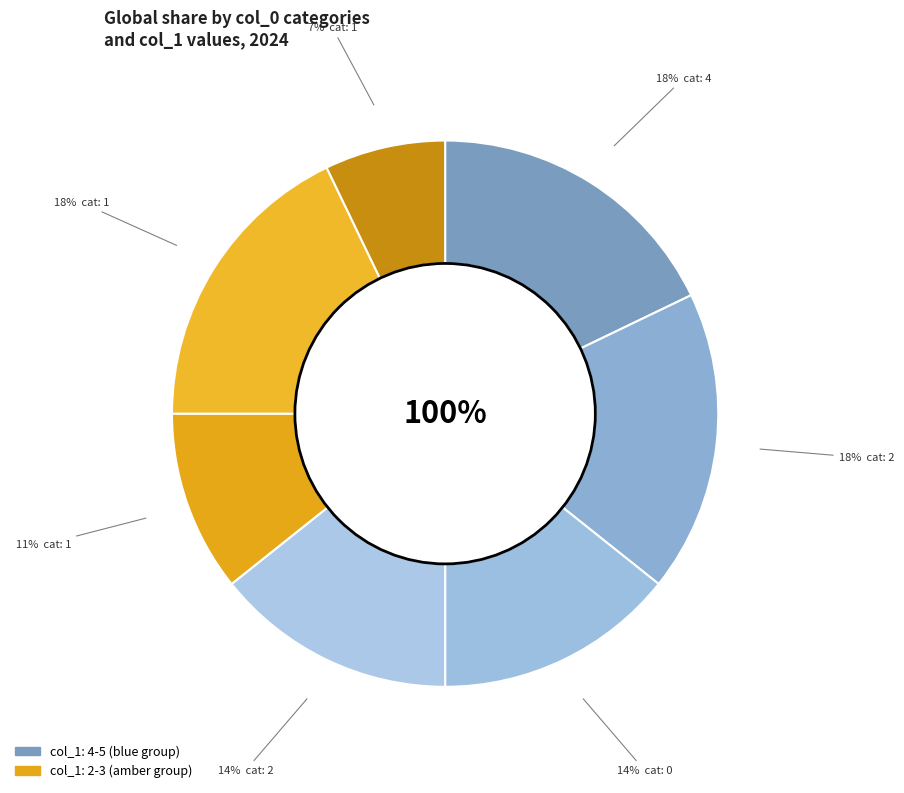

Combined, do 1 and 4 account for over 50%?

No